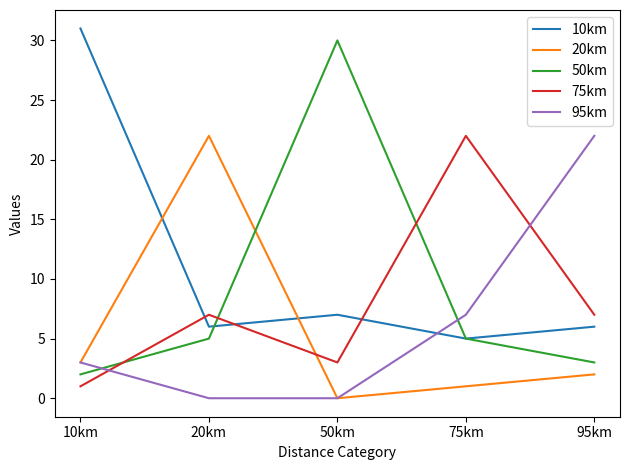

At which category does the chart reach its peak across all series?

10km